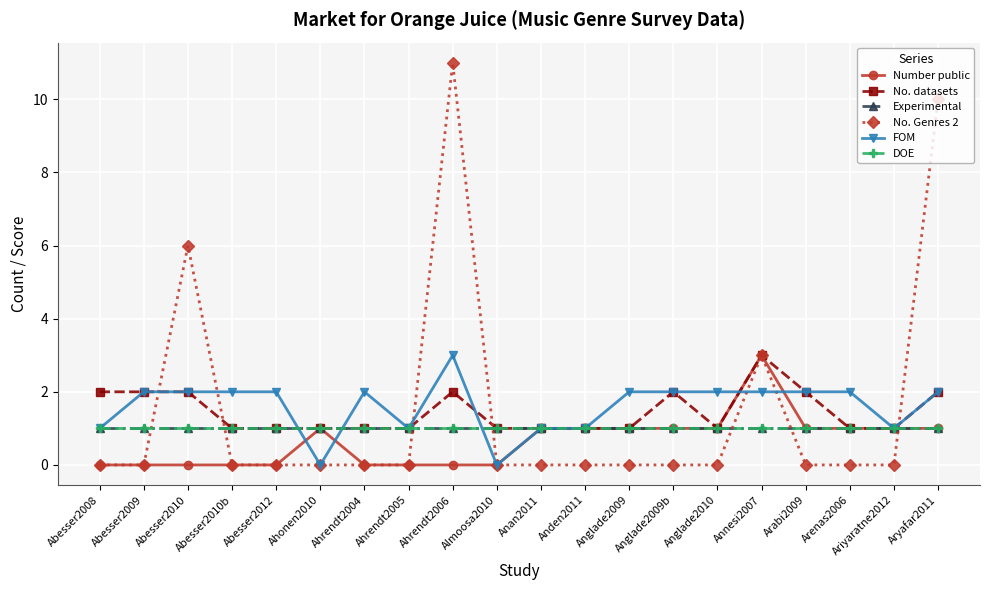

At which category does the chart reach its minimum across all series?

Abesser2008